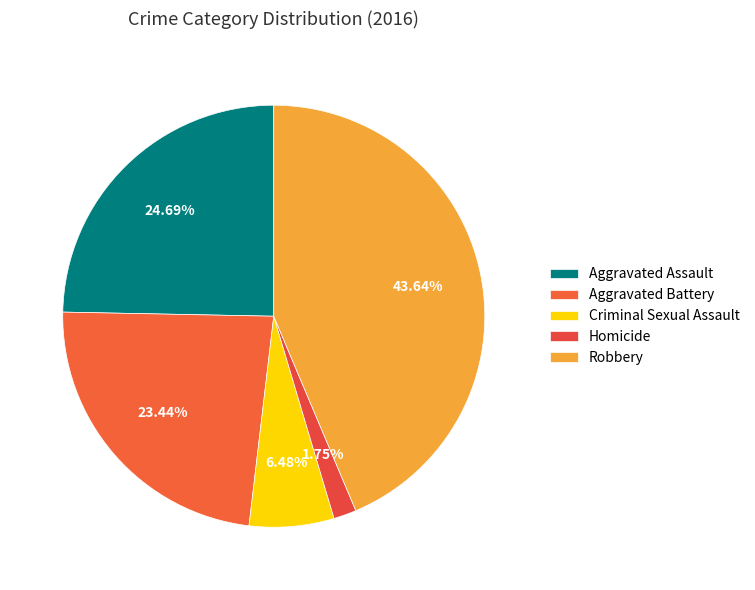

To the nearest percent, what is the combined percentage of Criminal Sexual Assault and Aggravated Battery?

30%